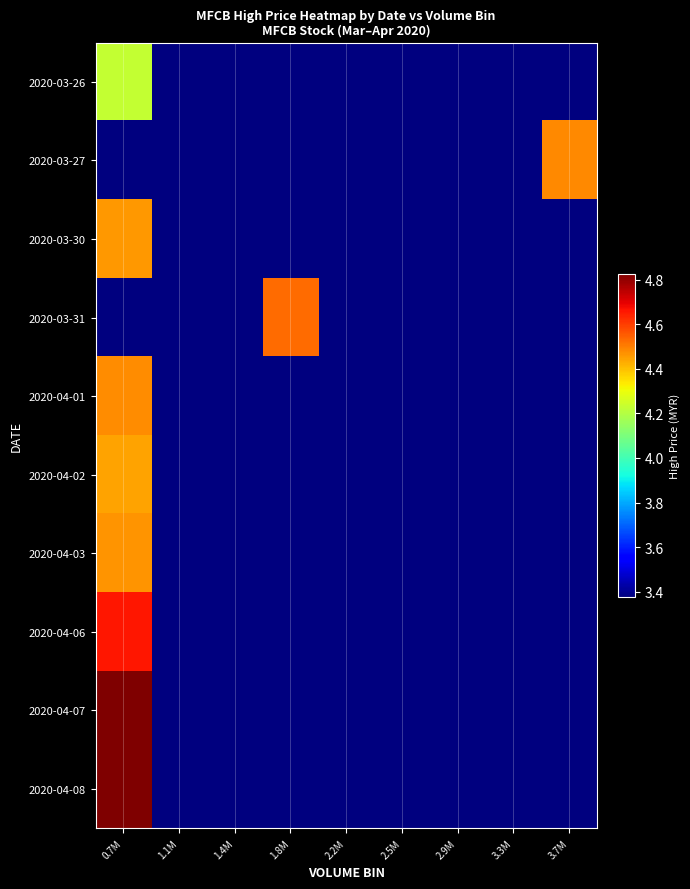

How many series are shown in this chart?

10